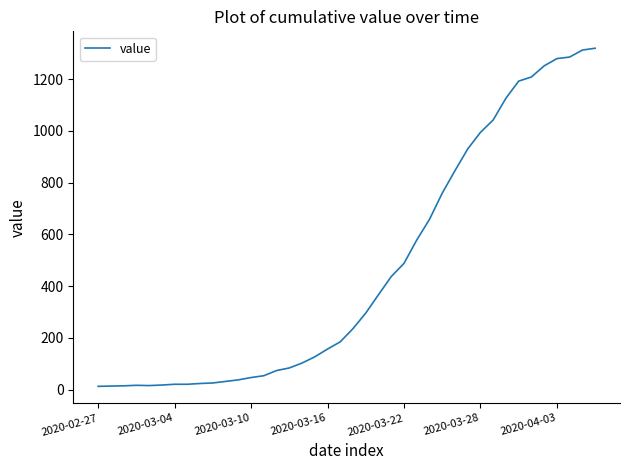

What is the greatest value displayed?

1319